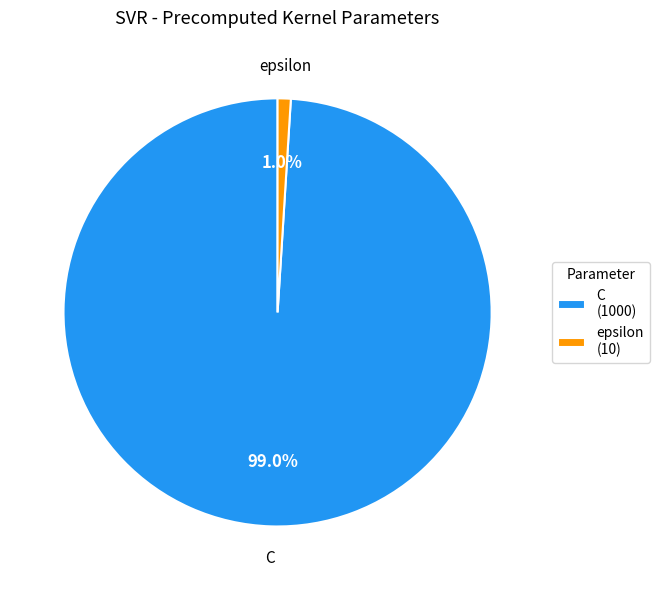

Which has a higher value, C or epsilon?

C